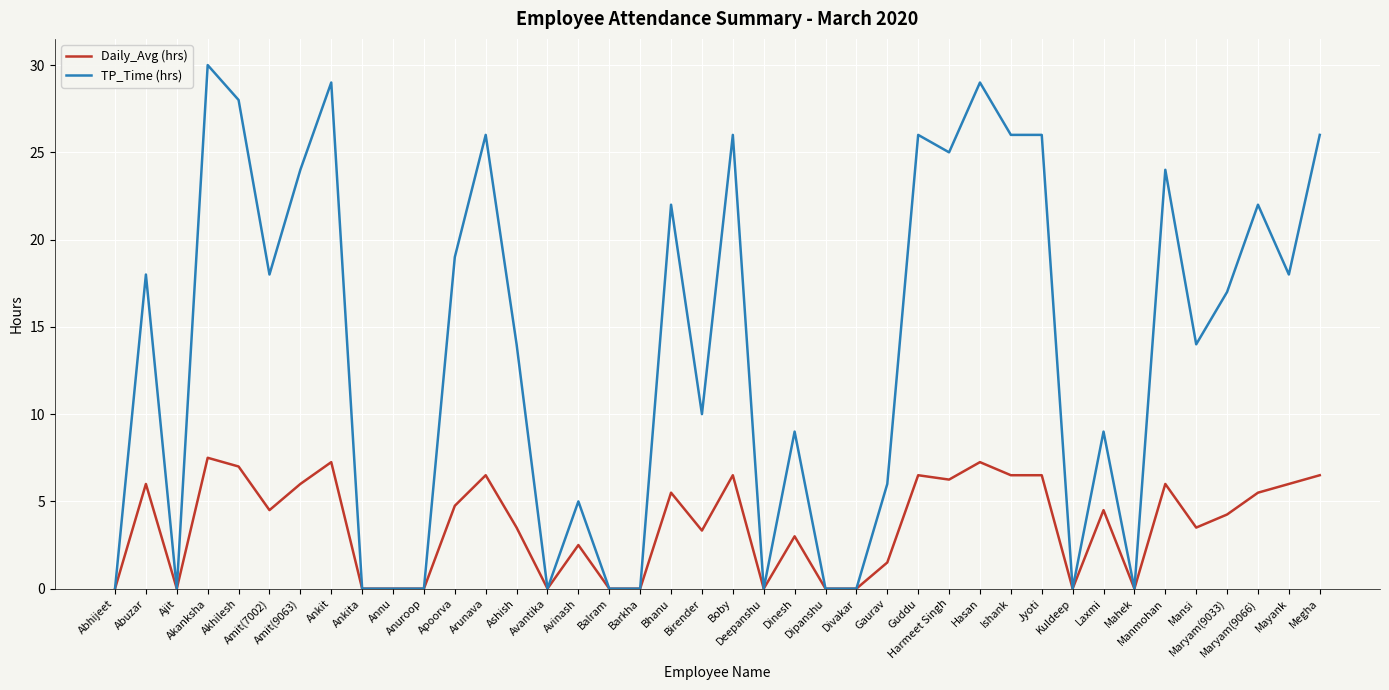

Does the chart have visible grid lines?

Yes